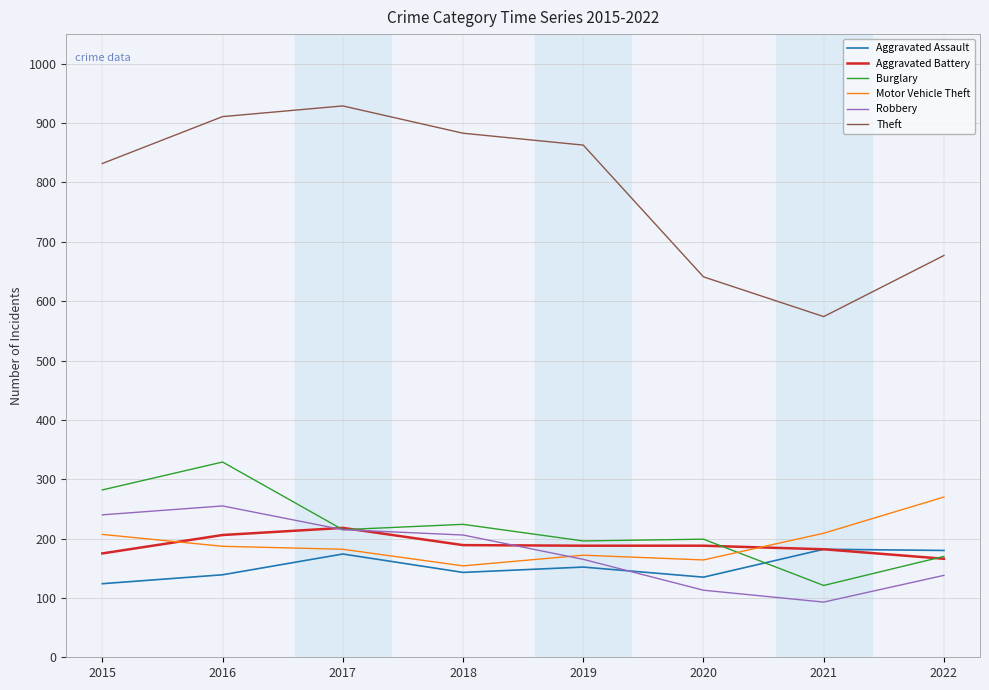

What is the greatest value displayed?

929